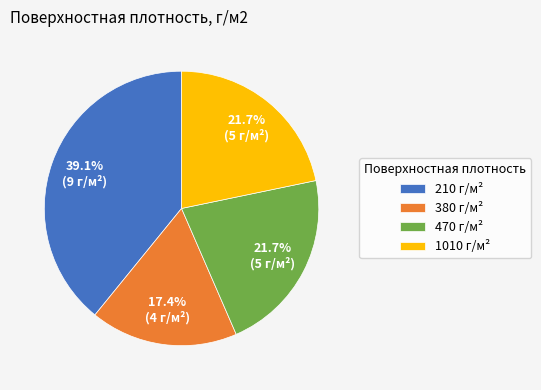

Is the sum of 380 г/м² and 470 г/м² greater than half?

No